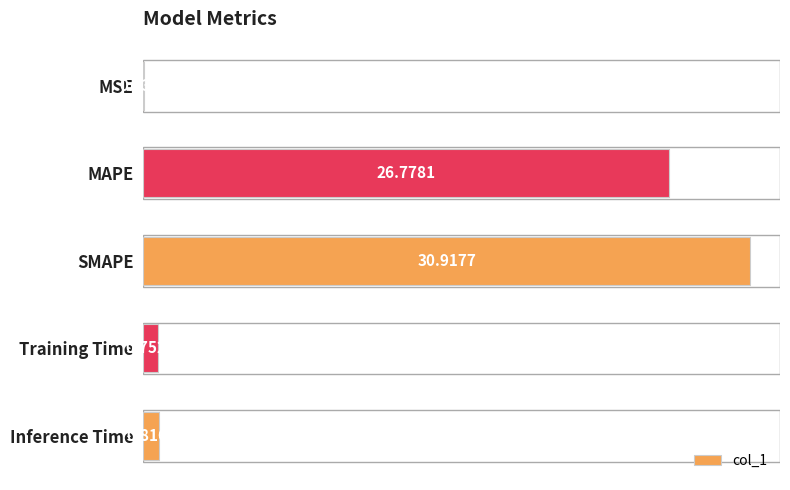

What is the change in value from MSE to MAPE?

+26.7